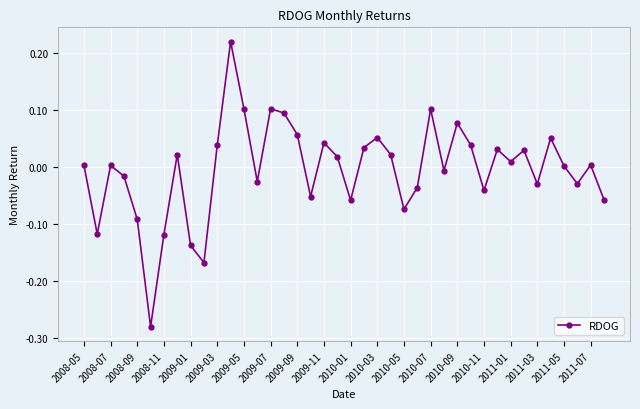

True or false: the data has more than 0 interior local peaks.

True